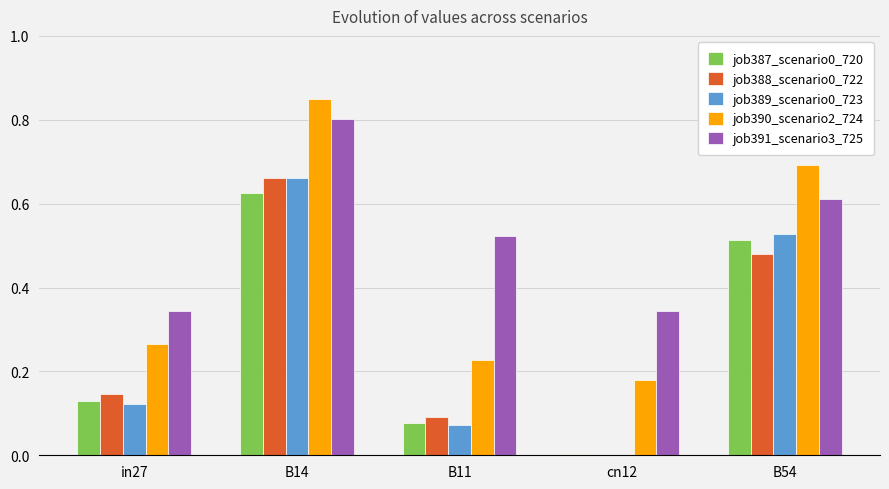

Is the value of job389_scenario0_723 at B14 greater than the value of job391_scenario3_725 at B54?

Yes